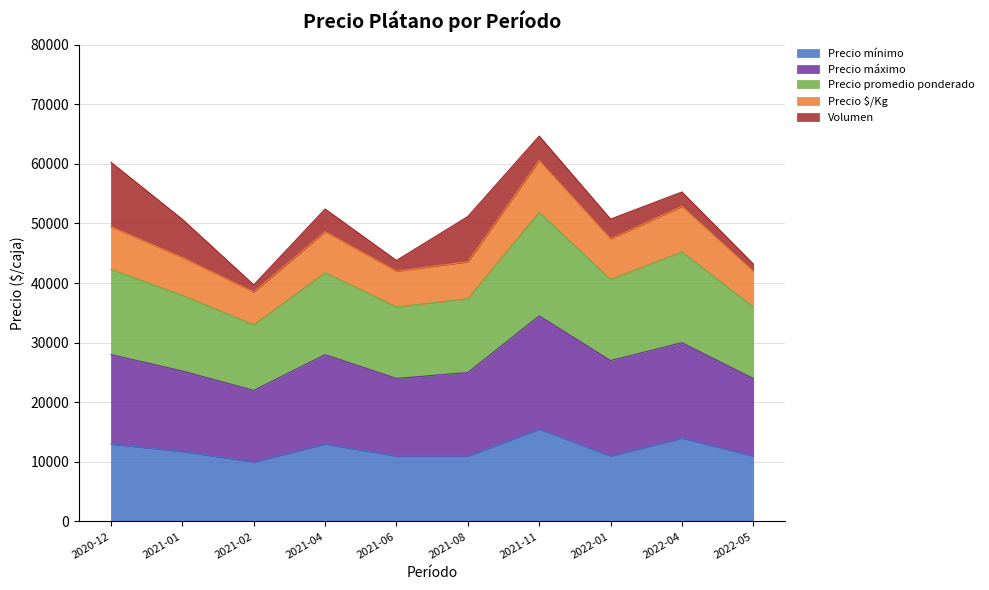

What are all the series names shown in the legend?

Precio mínimo, Precio máximo, Precio promedio ponderado, Precio $/Kg, Volumen